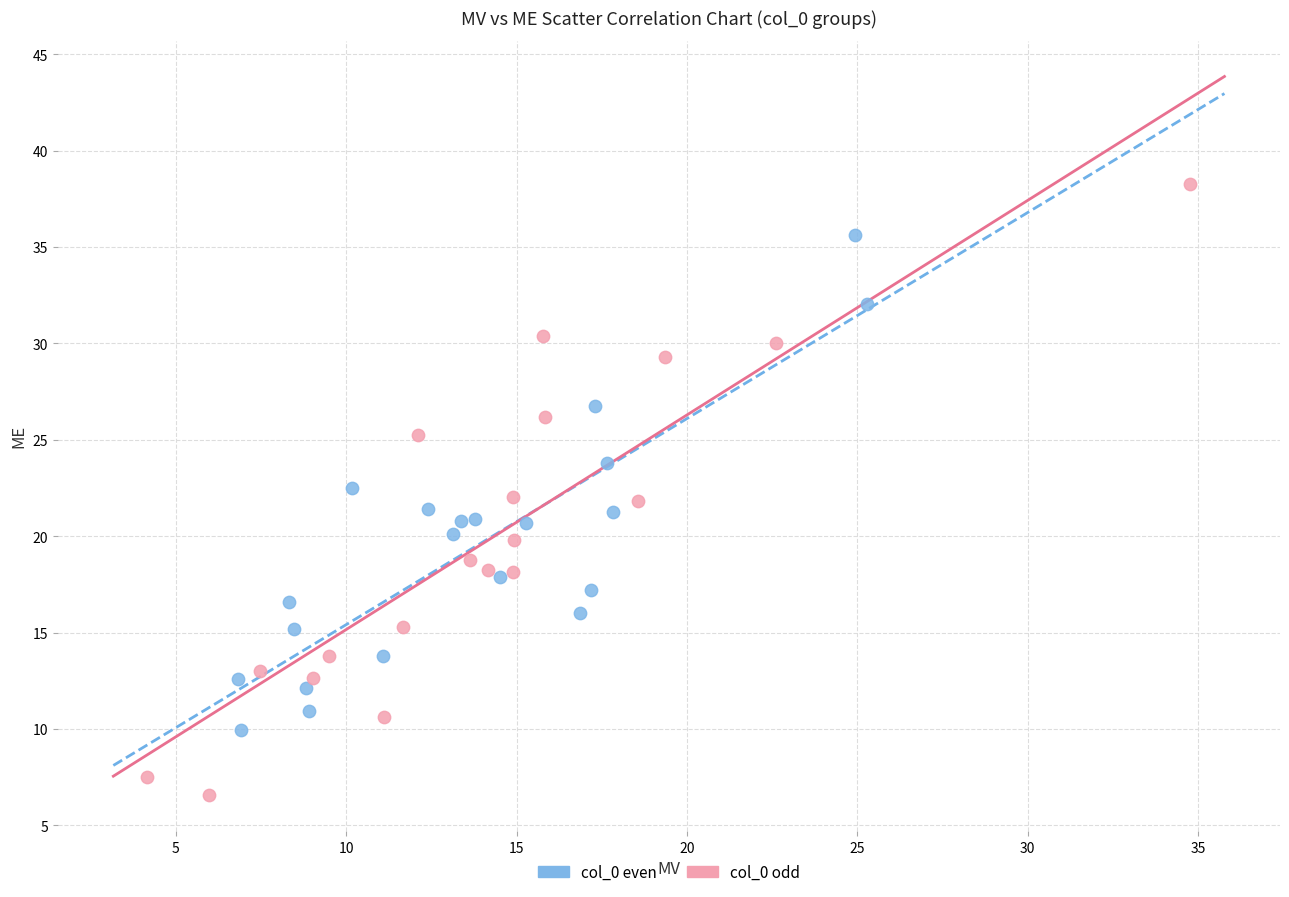

Which series contains the lowest Y value?

col_0 odd